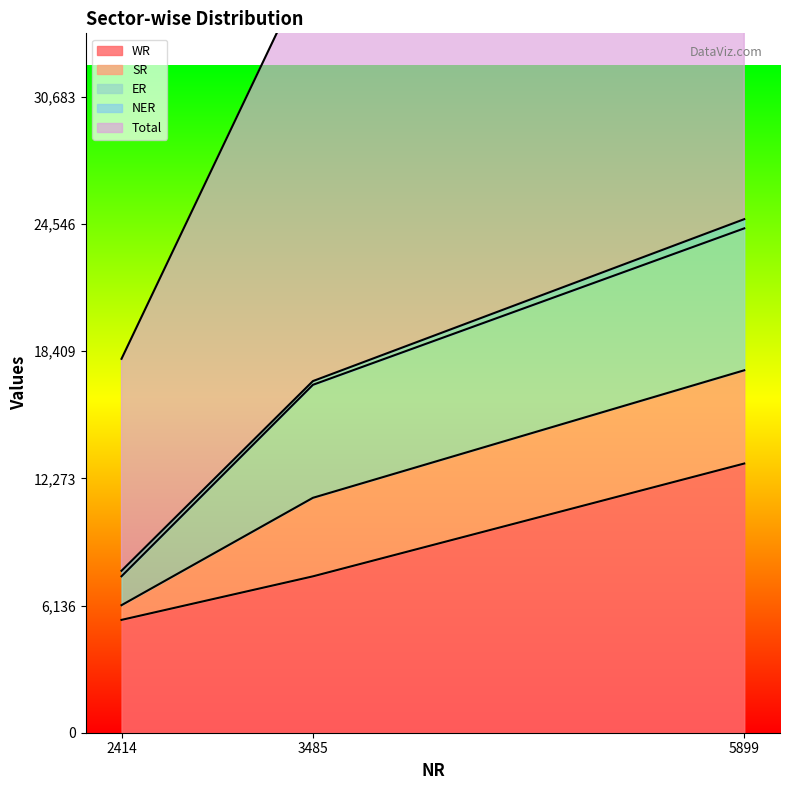

List the labels in order of WR value, largest first.

5899, 3485, 2414